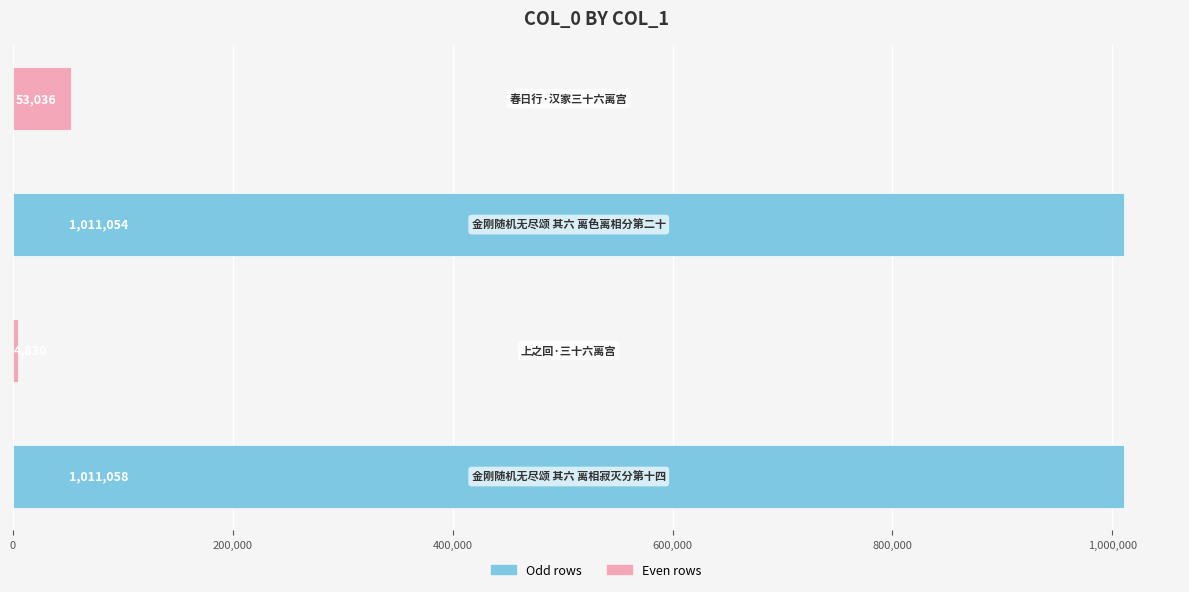

What is the difference between the second highest and second lowest values?

958018